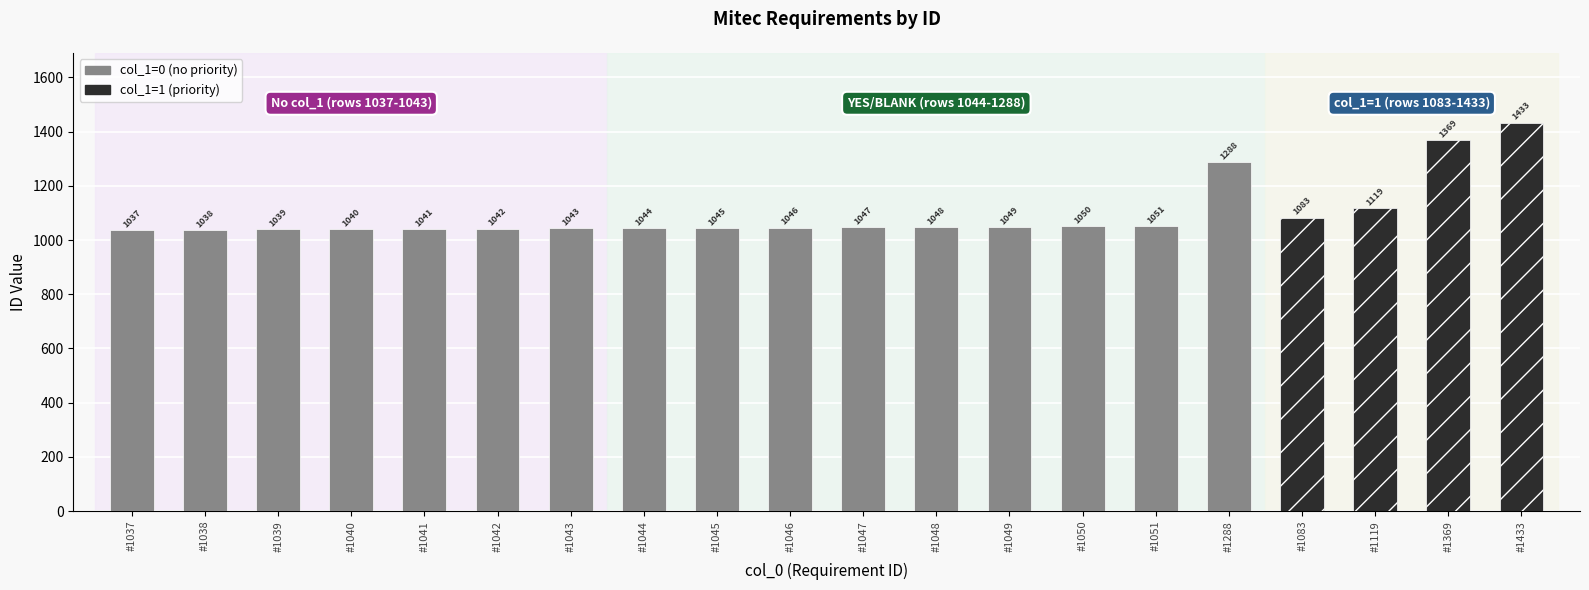

How many categories are shown in the chart?

20